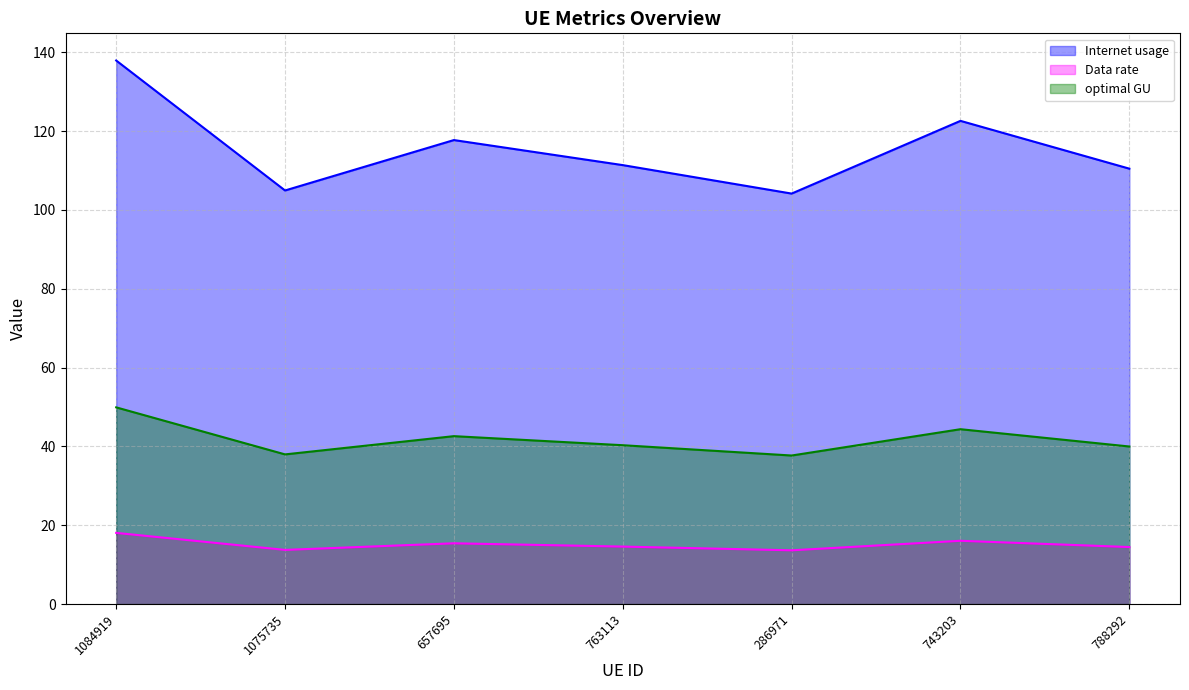

What is the average value of the Data rate series?

15.1